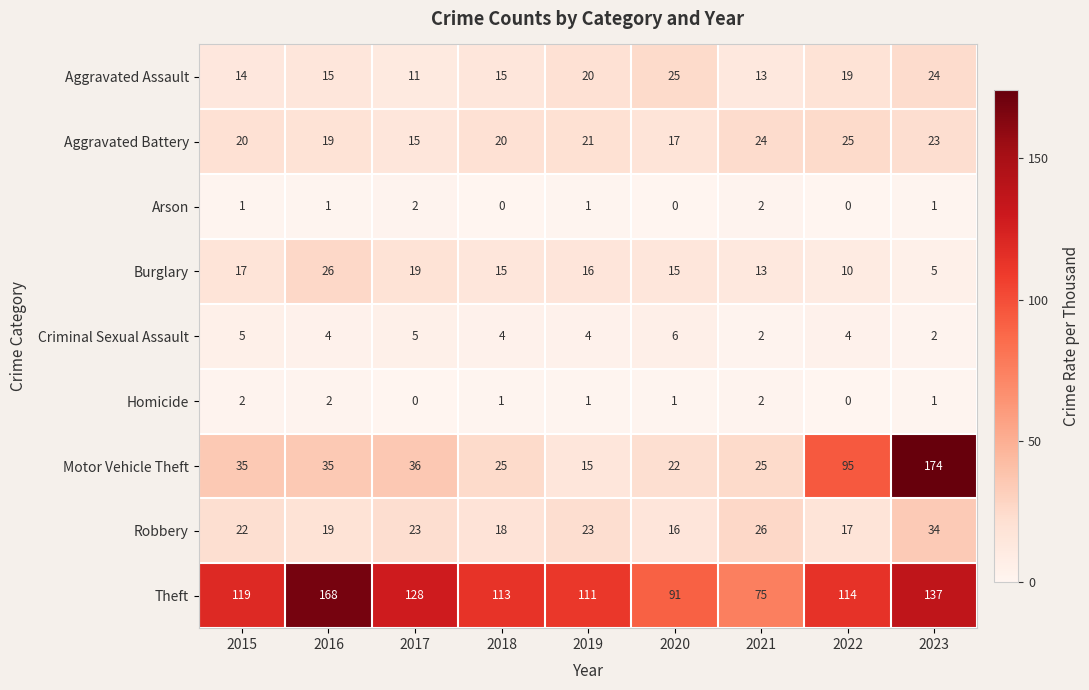

Rank the series at 2015 from lowest to highest value.

Arson, Homicide, Criminal Sexual Assault, Aggravated Assault, Burglary, Aggravated Battery, Robbery, Motor Vehicle Theft, Theft